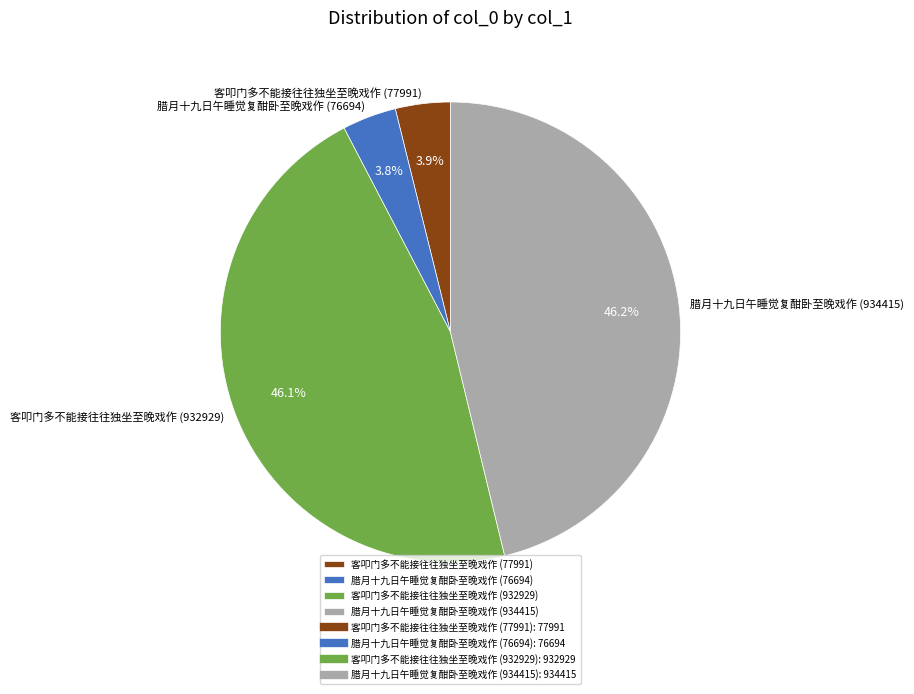

Is the sum of 腊月十九日午睡觉复酣卧至晚戏作 (76694) and 客叩门多不能接往往独坐至晚戏作 (932929) greater than half?

No